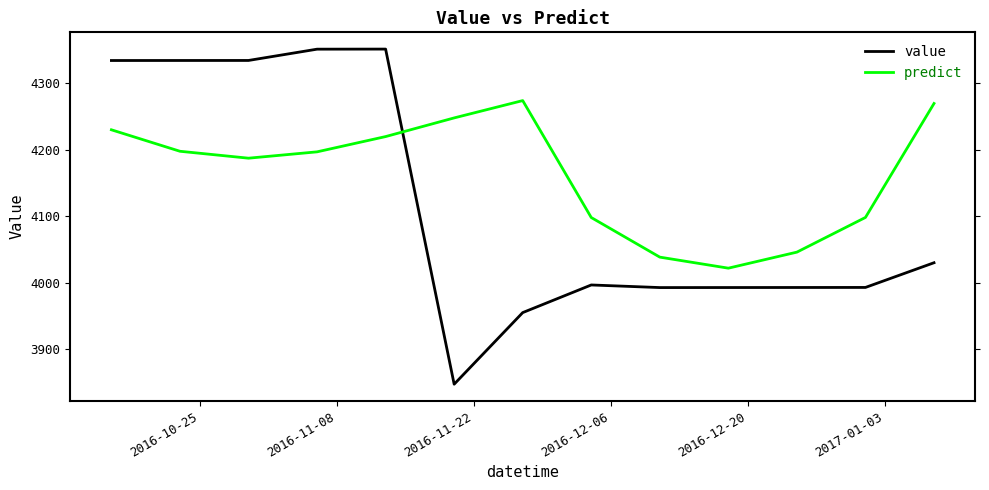

Which series has the largest total across all categories?

predict